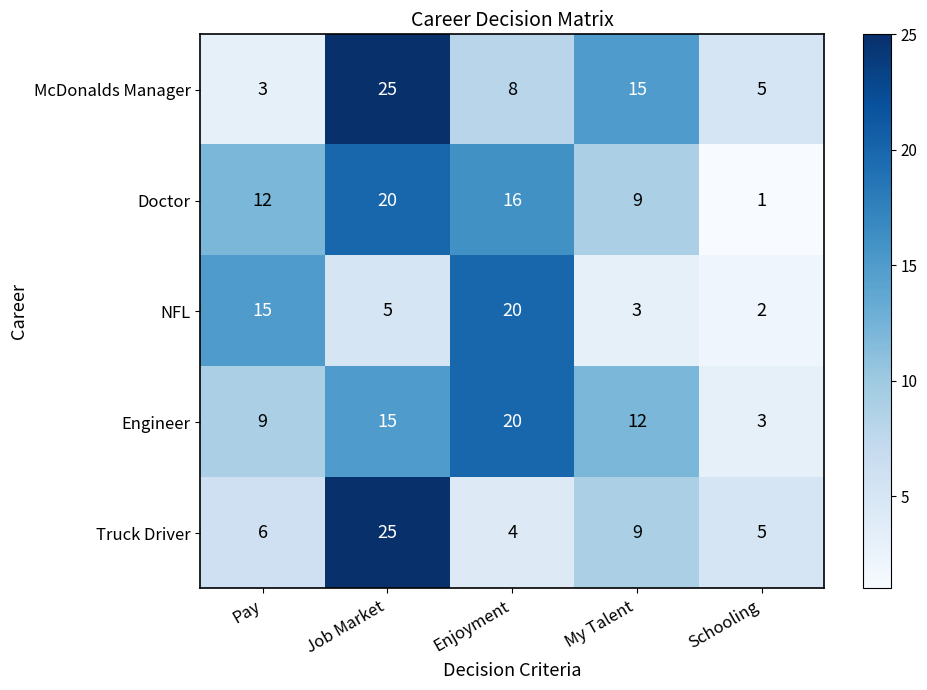

What is the sum of the McDonalds Manager values at Enjoyment and Pay?

11